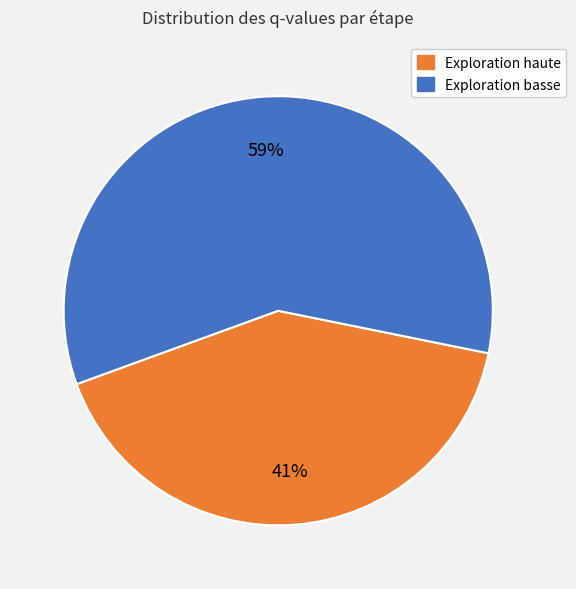

To the nearest percent, what is the average slice percentage?

50%